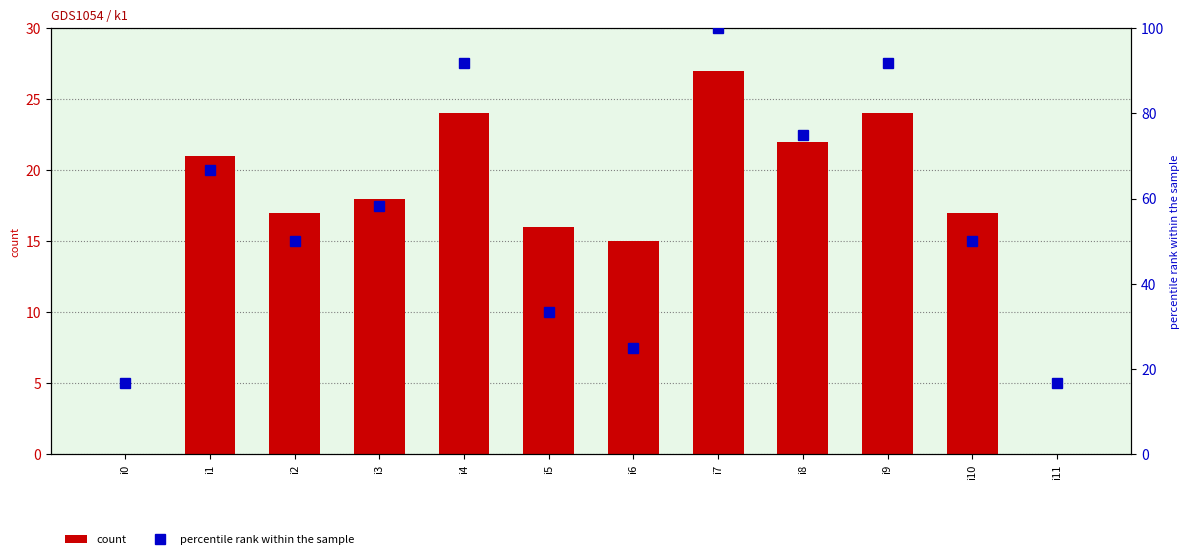

Are the bars horizontal?

No